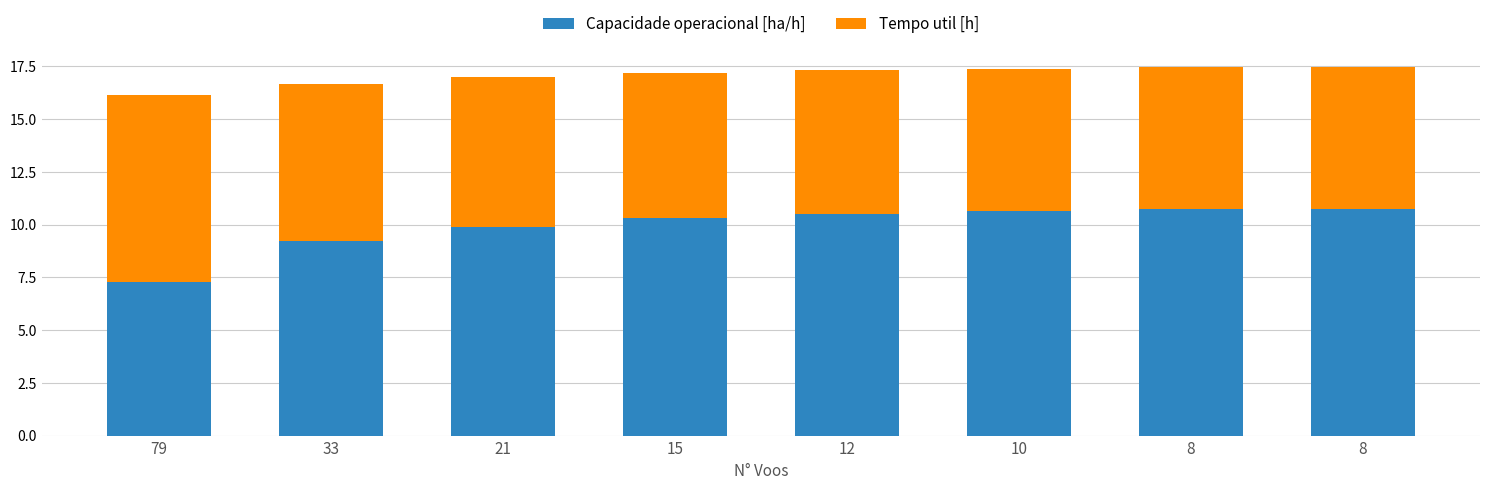

Are the bars grouped side by side (vs. stacked)?

No